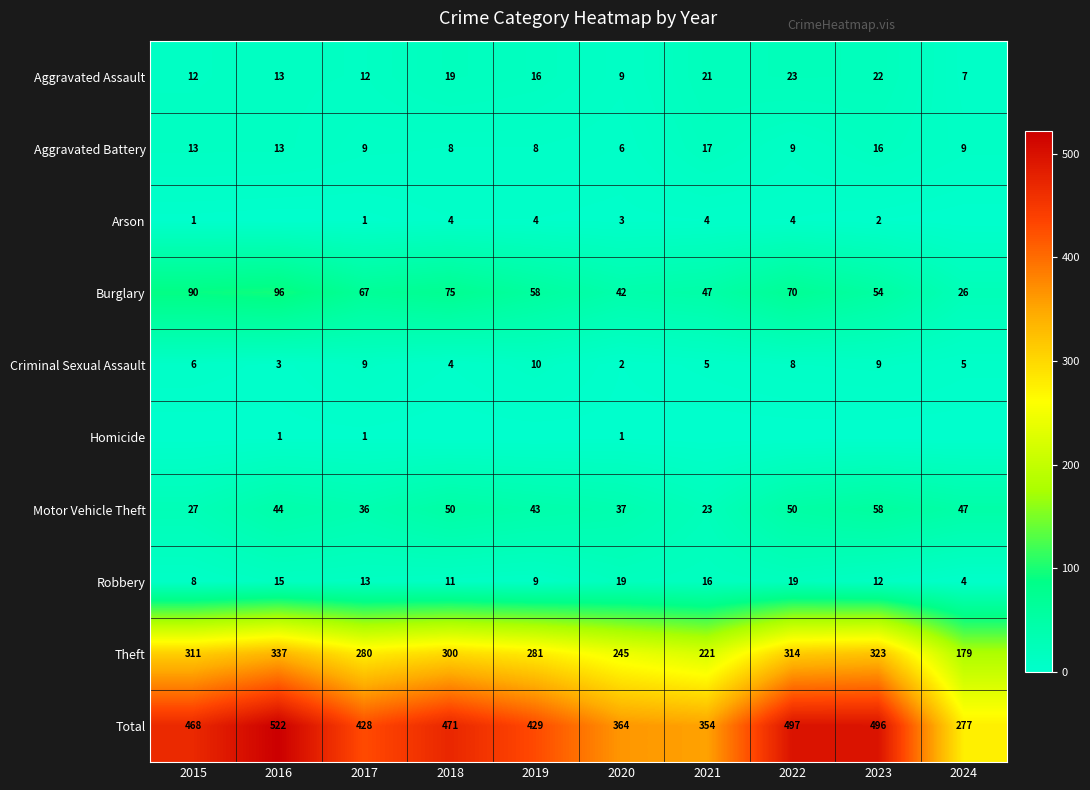

How many values in the Theft series are below 300?

5